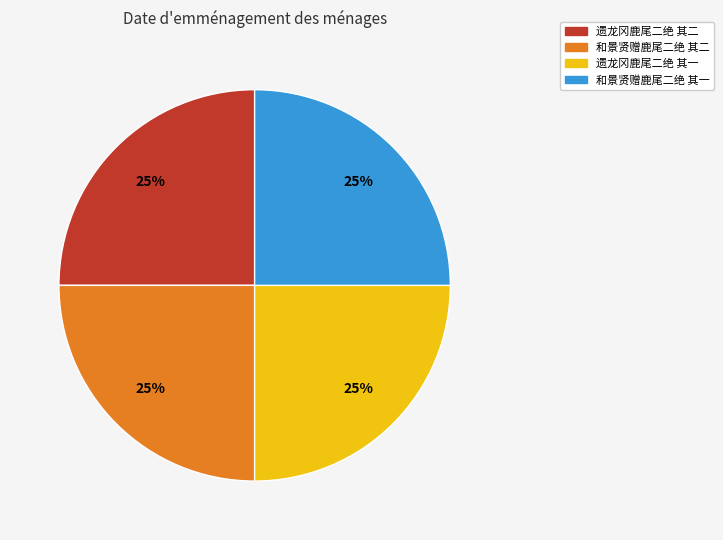

Is it true that 和景贤赠鹿尾二绝 其一 is 31% of the pie?

False